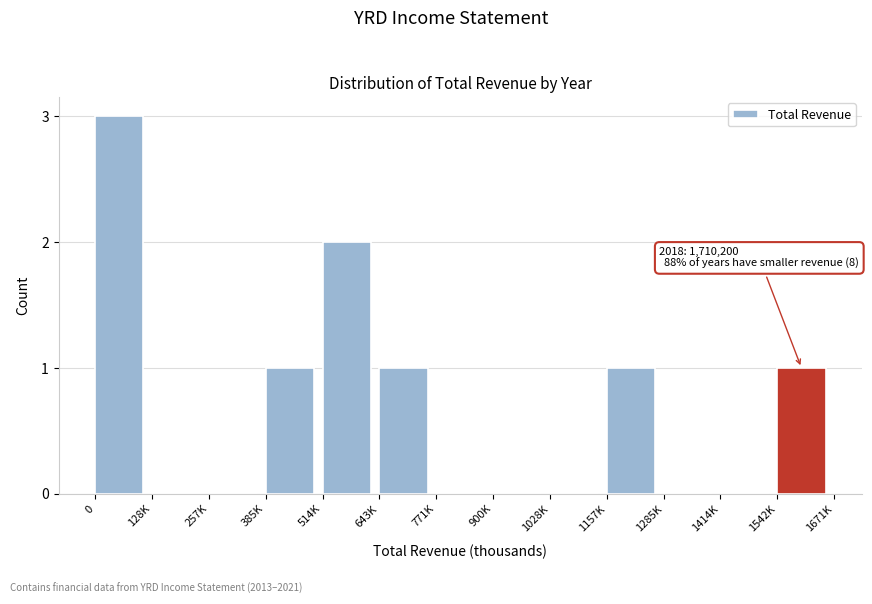

Reading right to left, what are all the values shown in this chart?

1542K=1	1414K=0	1285K=0	1157K=1	1028K=0	900K=0	771K=0	643K=1	514K=2	385K=1	257K=0	128K=0	0=3